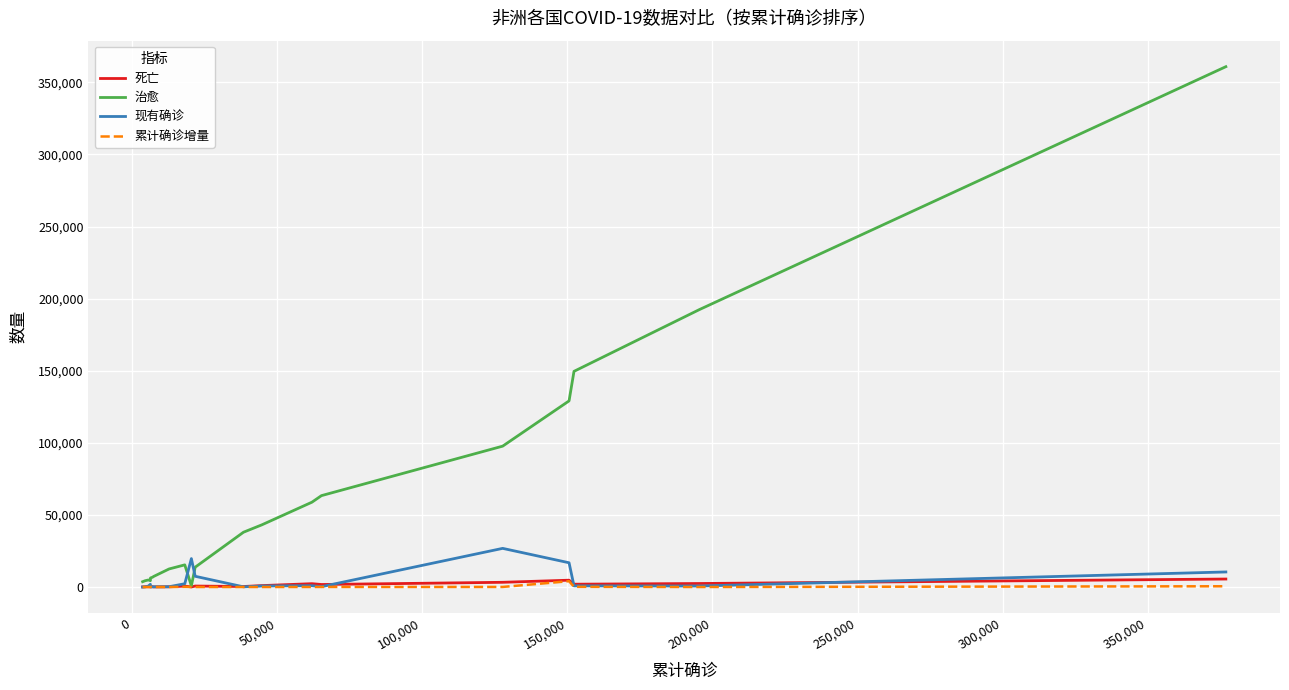

What is the maximum value shown in the chart?

360908